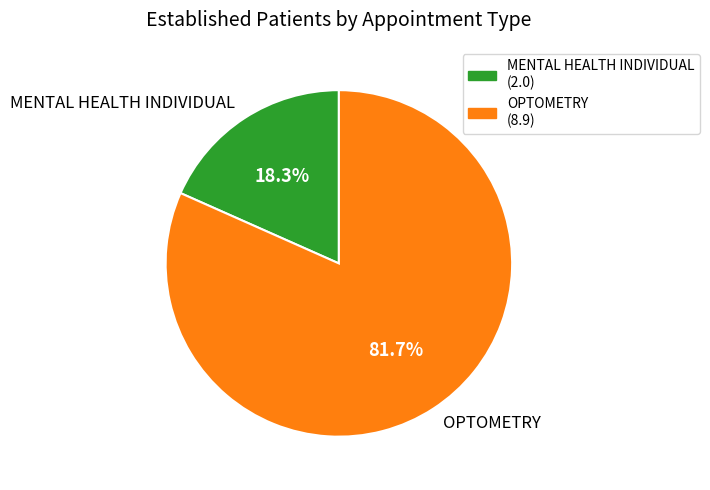

What percentage is the OPTOMETRY slice, to the nearest percent?

82%